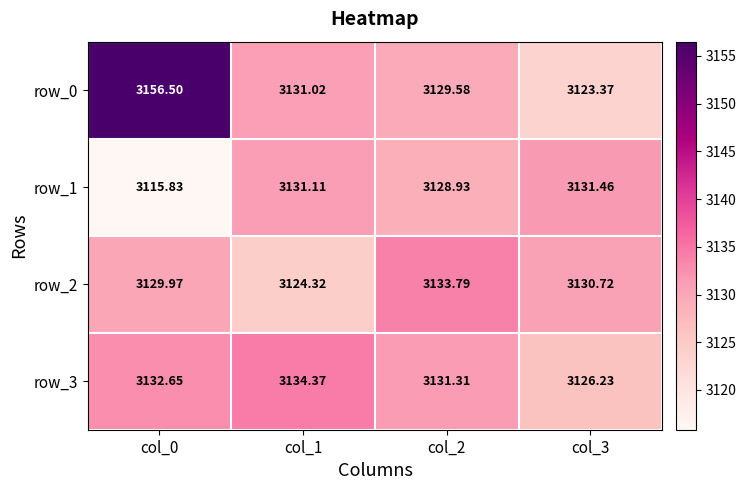

Reading right to left, extract all data points from this chart.

row_0: col_3=3123.4	col_2=3129.6	col_1=3131.0	col_0=3156.5
row_1: col_3=3131.5	col_2=3128.9	col_1=3131.1	col_0=3115.8
row_2: col_3=3130.7	col_2=3133.8	col_1=3124.3	col_0=3130.0
row_3: col_3=3126.2	col_2=3131.3	col_1=3134.4	col_0=3132.7